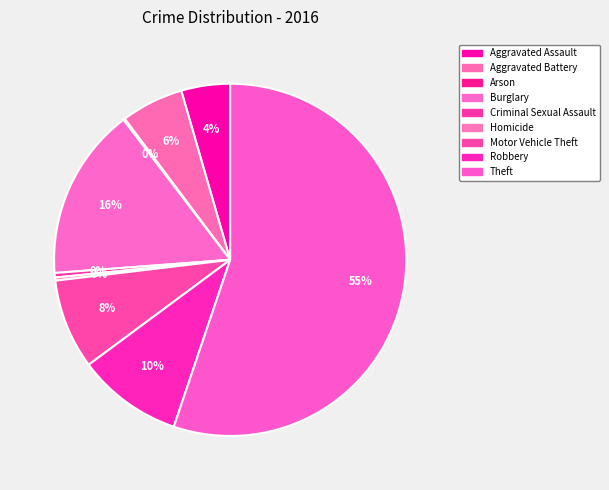

What is the ratio of the value at Burglary to the value at Theft?

0.3